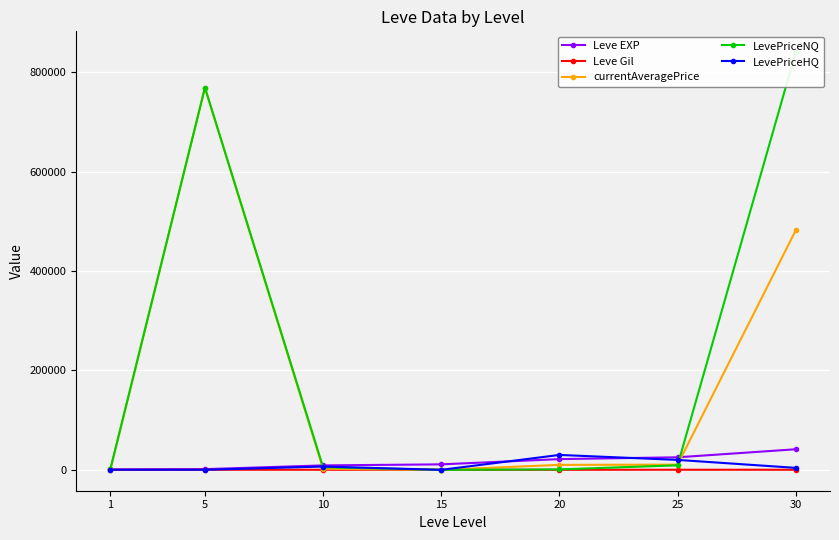

Reading left to right, what are all the values shown in this chart?

Leve EXP: 800.0	1420.0	8930.0	11040.0	21600.0	25250.0	41410.0
Leve Gil: 113.0	140.0	168.0	172.0	101.0	203.0	175.0
currentAveragePrice: 1159.2	769232.8	2165.1	0.0	10000.0	10461.8	482014.7
LevePriceNQ: 1791.0	769232.8	5220.0	0.0	875.0	9099.0	840533.4
LevePriceHQ: 211.5	147.0	6637.0	0.0	30000.0	20001.0	3989.8